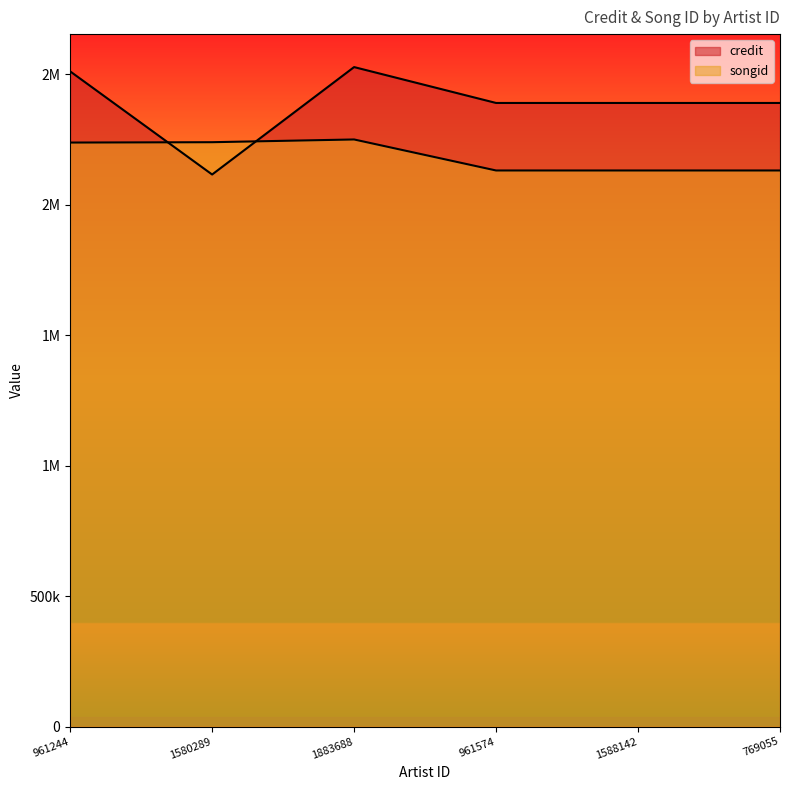

What is the spread (max minus min) of values at 1588142?

258782